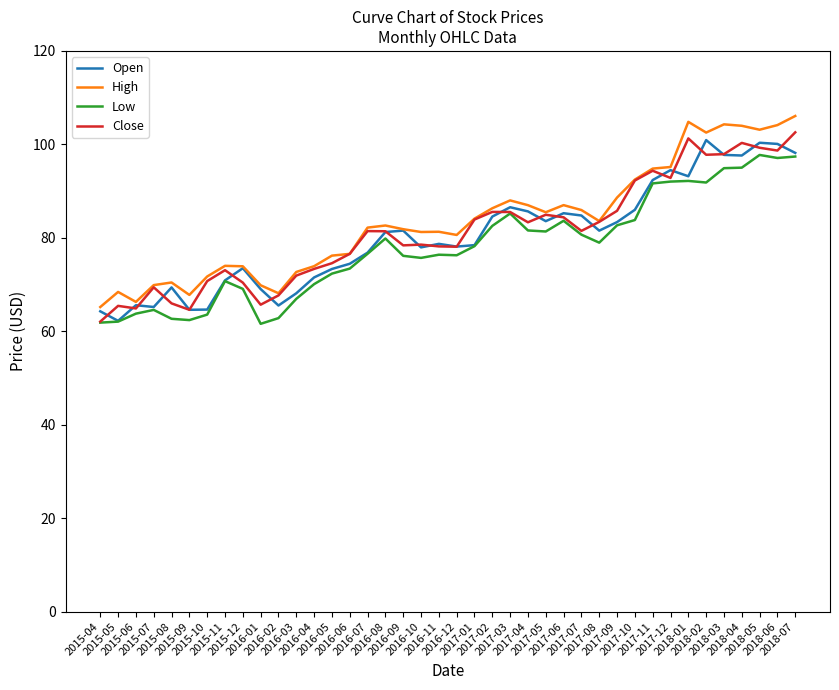

What is the difference between the maximum and minimum values in the High series?

40.9